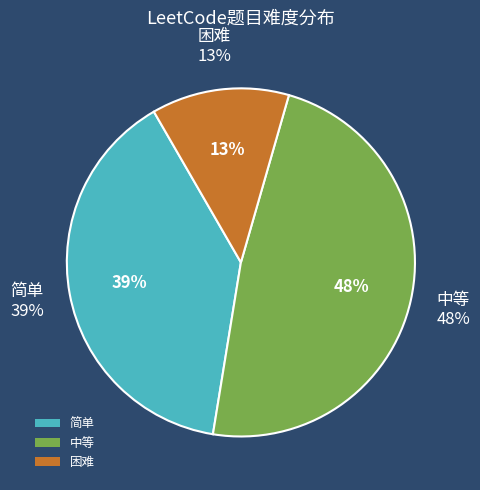

What percentage is the 困难 slice, to the nearest percent?

13%